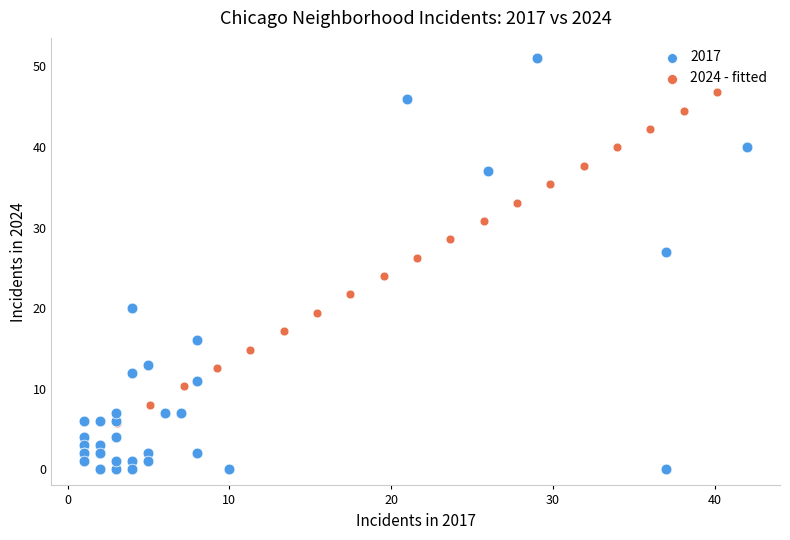

Which series contains the lowest Y value?

2017